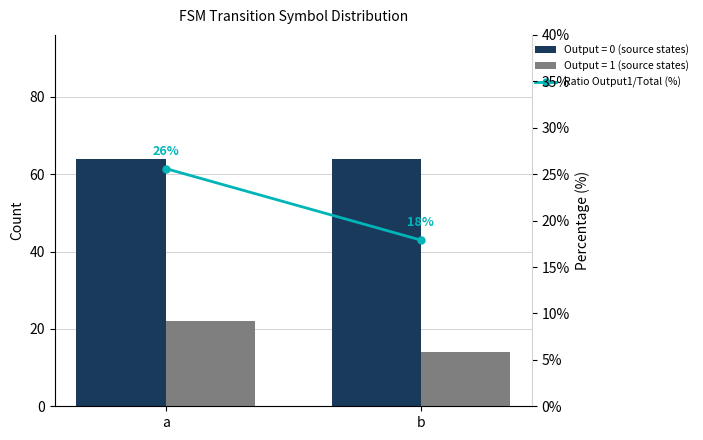

Reading right to left, what are all the values shown in this chart?

b=17.9	a=25.6